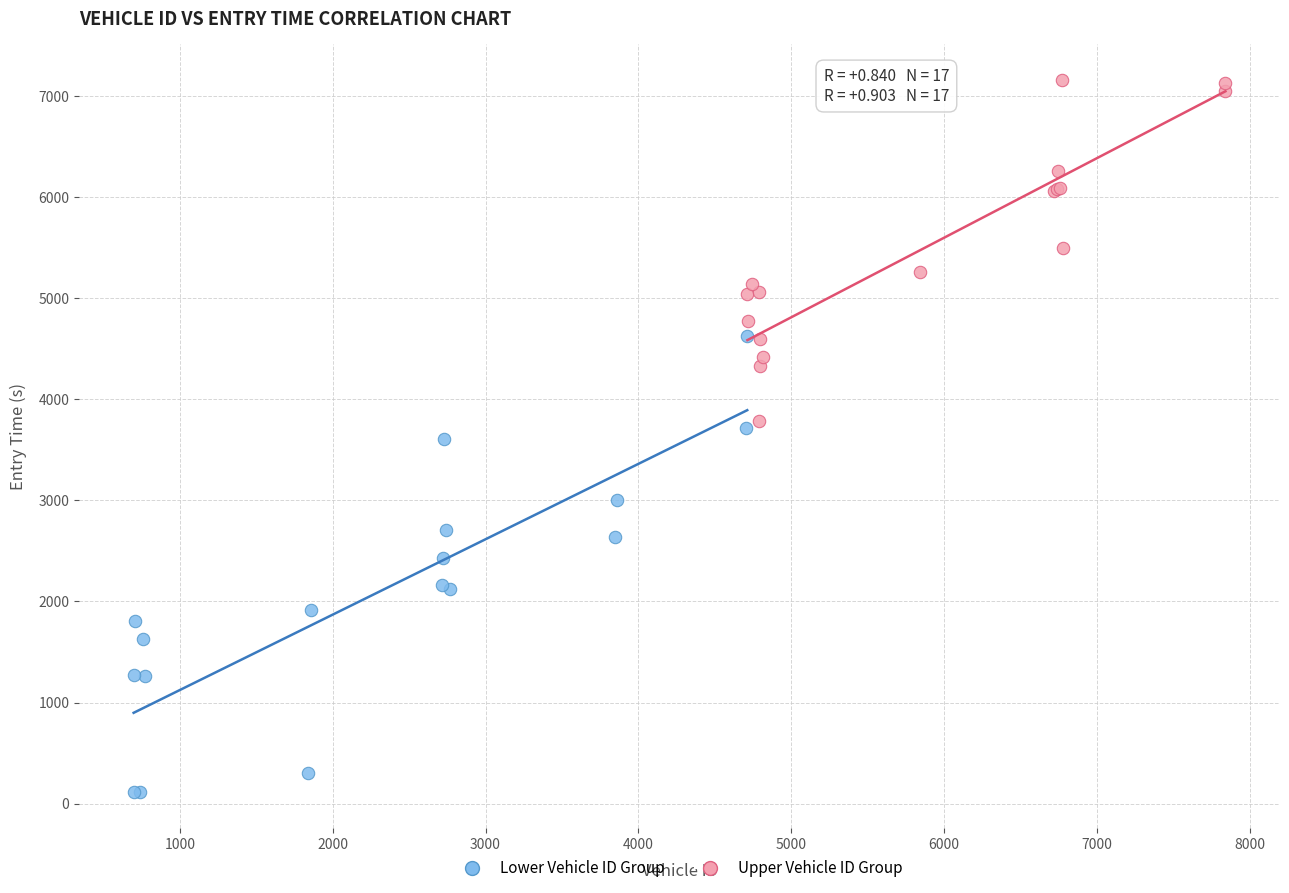

Which series contains the highest Y value?

Upper Vehicle ID Group